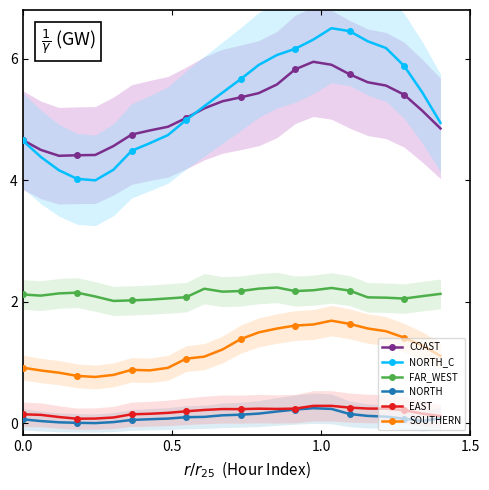

True or false: COAST and FAR_WEST intersect in this chart.

False